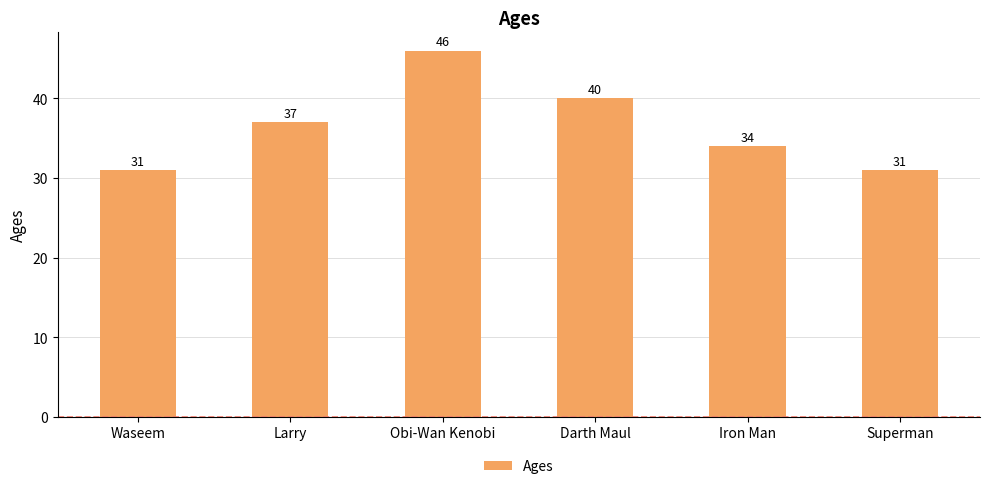

What is the label of the 4th bar from the right?

Obi-Wan Kenobi